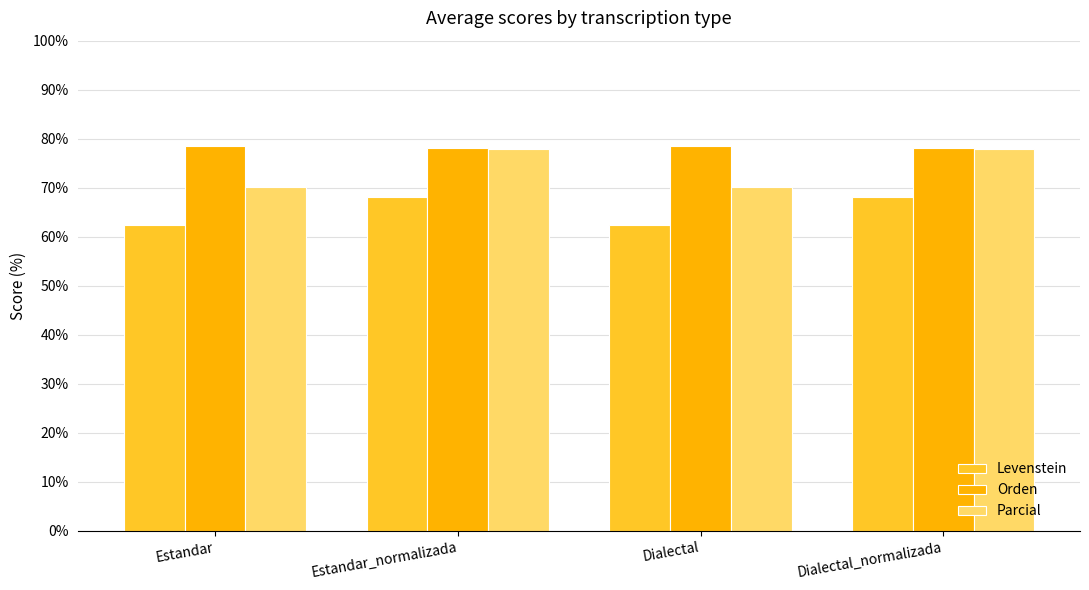

Which series changed the most between Dialectal and Dialectal_normalizada?

Parcial